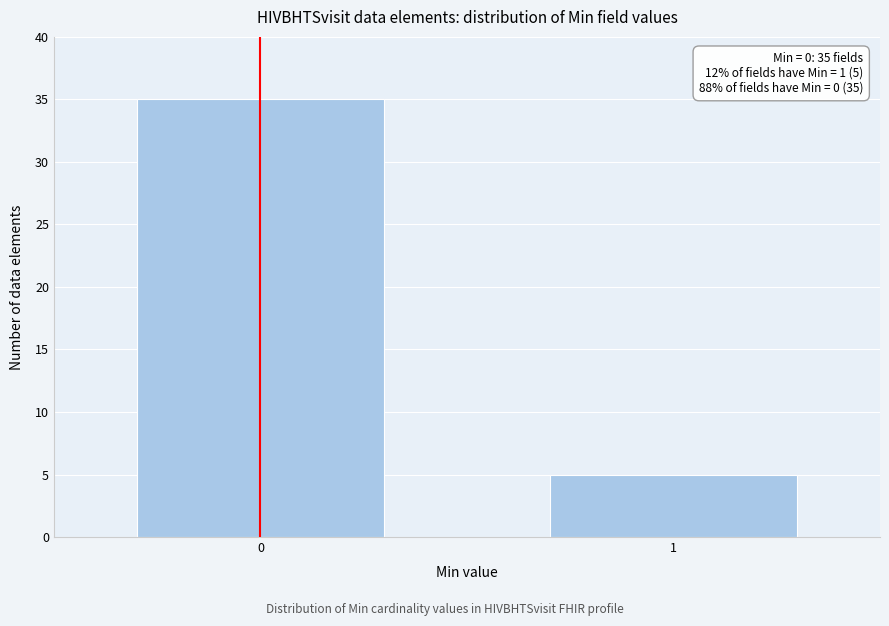

Reading right to left, extract all data points from this chart.

5	35